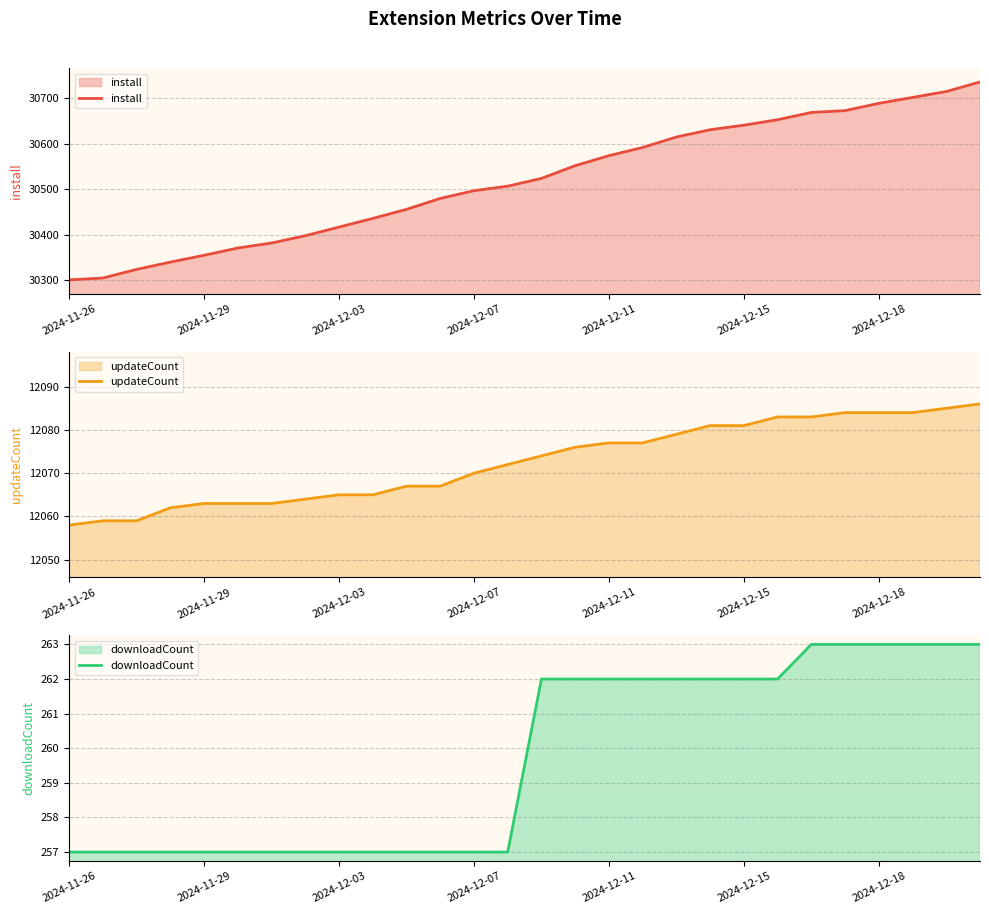

List the series in order of their overall mean, lowest first.

downloadCount, updateCount, install